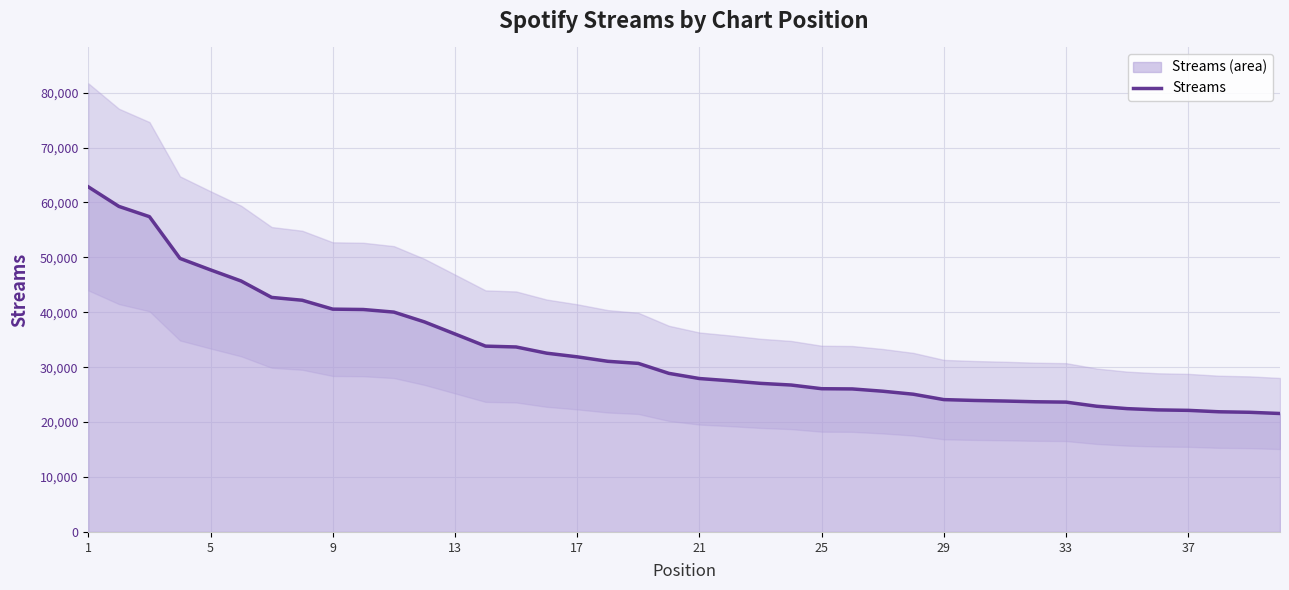

True or false: there are more than 2 points higher than both neighbors.

False